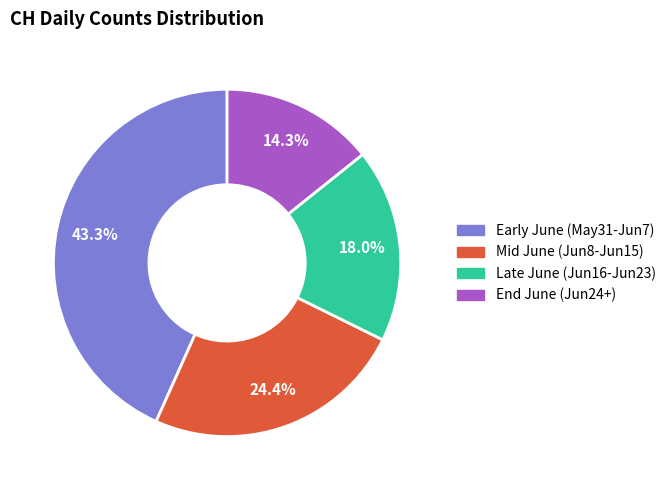

Does any single category account for the majority?

No